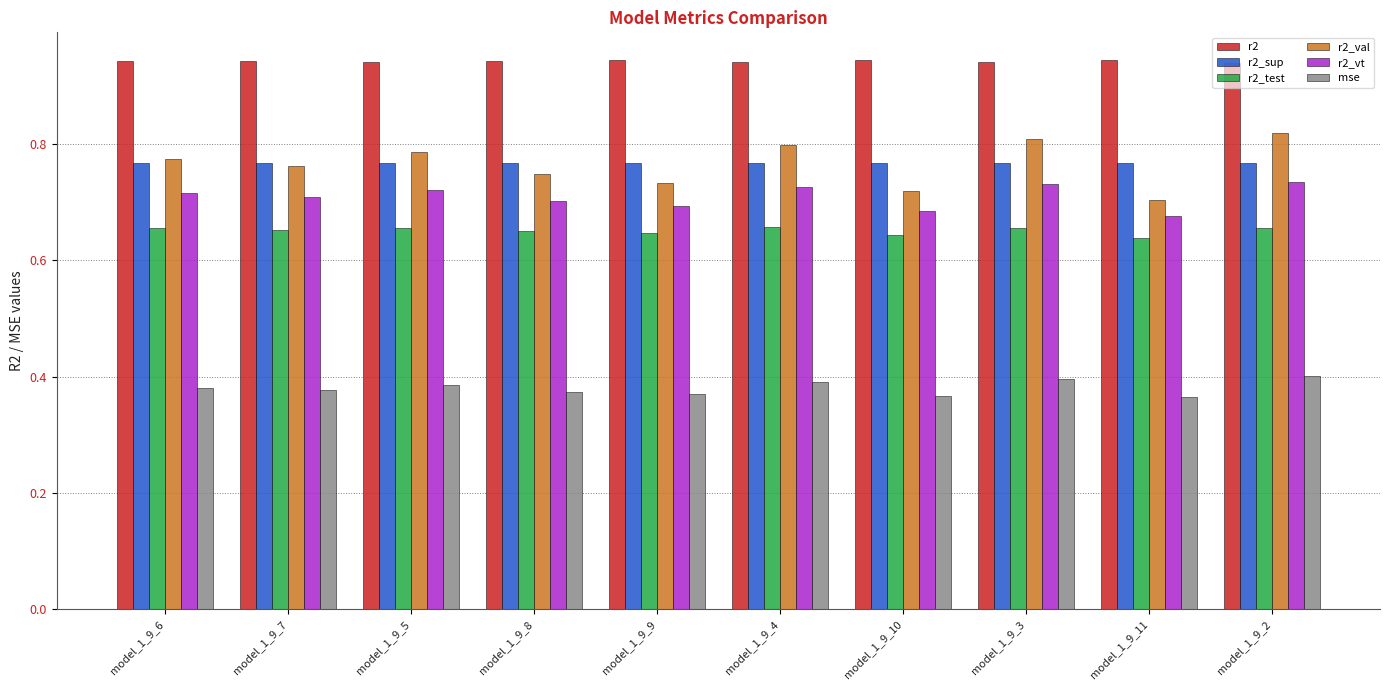

At model_1_9_9, list the series in order from largest to smallest.

r2, r2_sup, r2_val, r2_vt, r2_test, mse